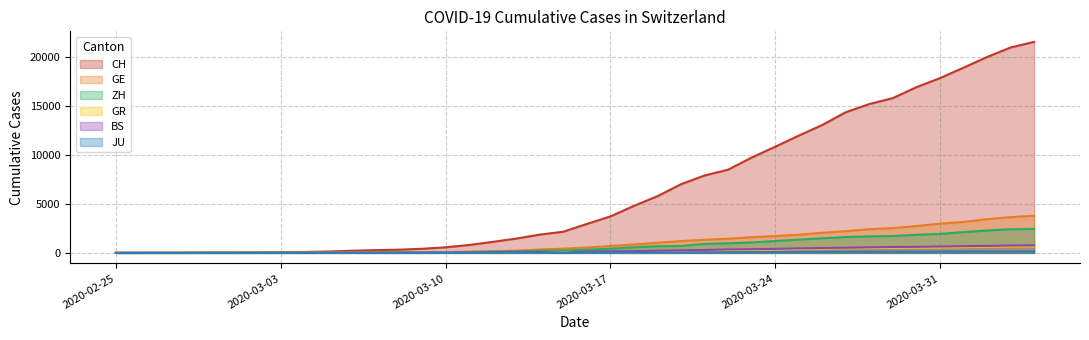

List the series in order of their peak value, lowest first.

JU, GR, BS, ZH, GE, CH